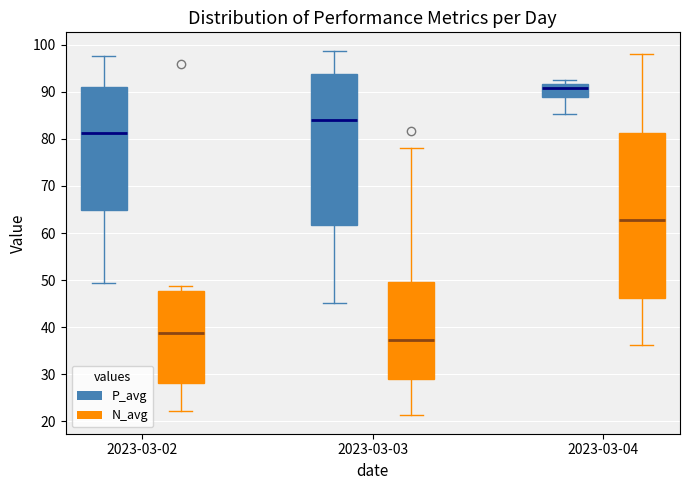

Reading left to right, read every box against the y-axis: the position of its median line, the range the box covers, and the ends of its whiskers. The values are not printed on the chart, so give them approximately, as read against the axis.

2023-03-02 (P_avg): median 81, box 65 to 91, whiskers 49 to 98
2023-03-02 (N_avg): median 39, box 28 to 48, whiskers 22 to 49
2023-03-03 (P_avg): median 84, box 62 to 94, whiskers 45 to 99
2023-03-03 (N_avg): median 37, box 29 to 50, whiskers 21 to 78
2023-03-04 (P_avg): median 91, box 89 to 92, whiskers 85 to 93
2023-03-04 (N_avg): median 63, box 46 to 81, whiskers 36 to 98